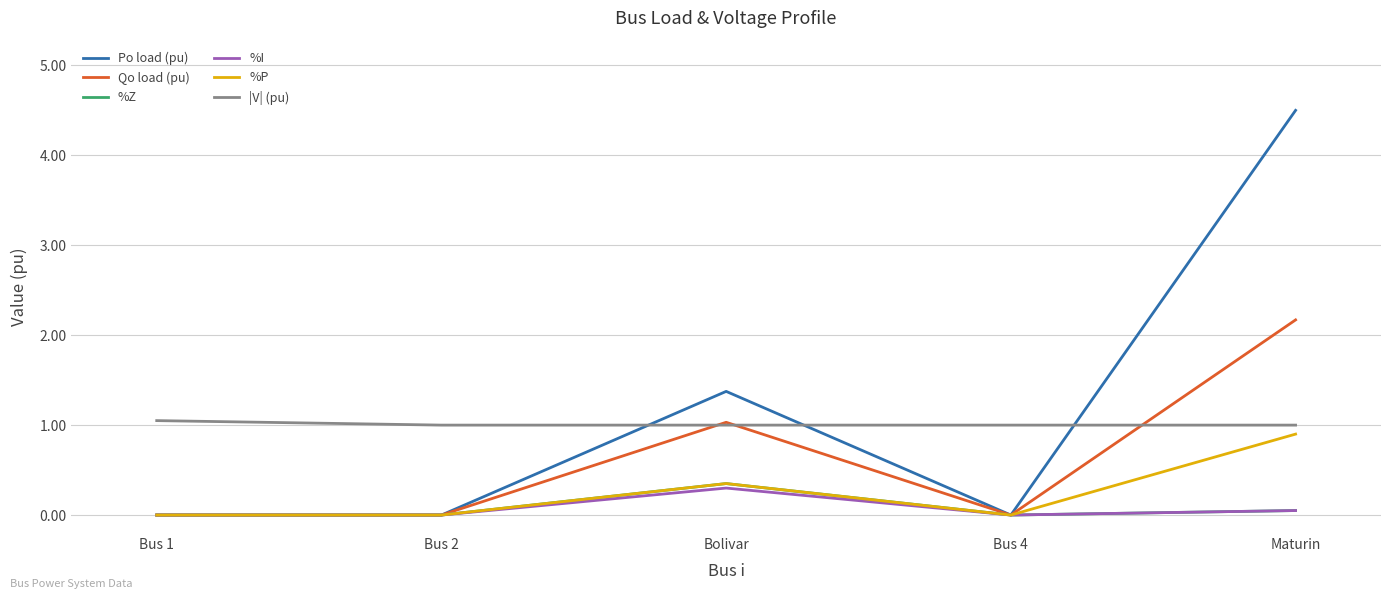

The value of Qo load (pu) at Bolivar is 0.6. True or false?

False